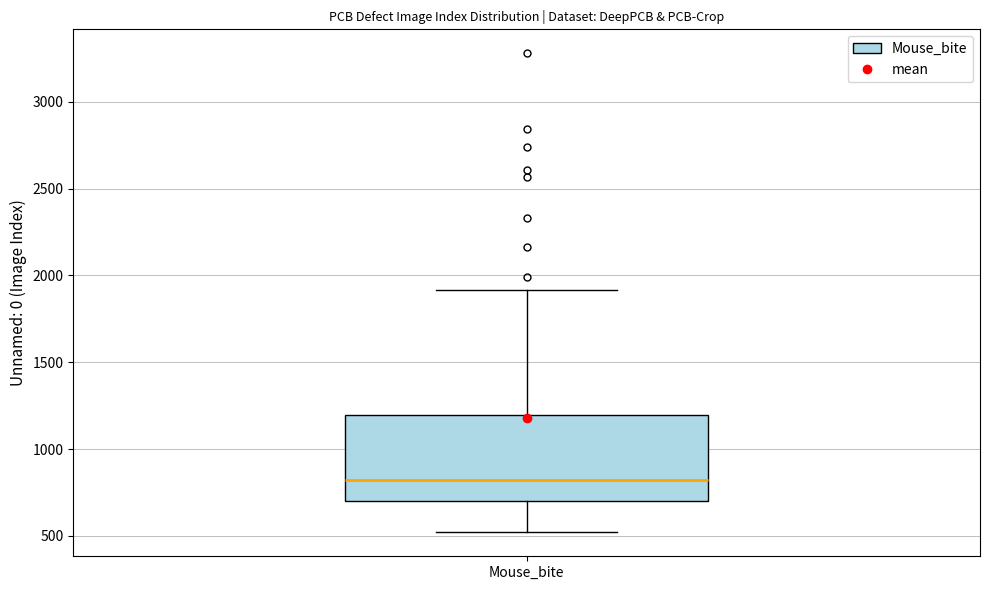

Where does the lower whisker of the box for Mouse_bite end on the y-axis? The values are not printed on the chart, so give them approximately, as read against the axis.

500